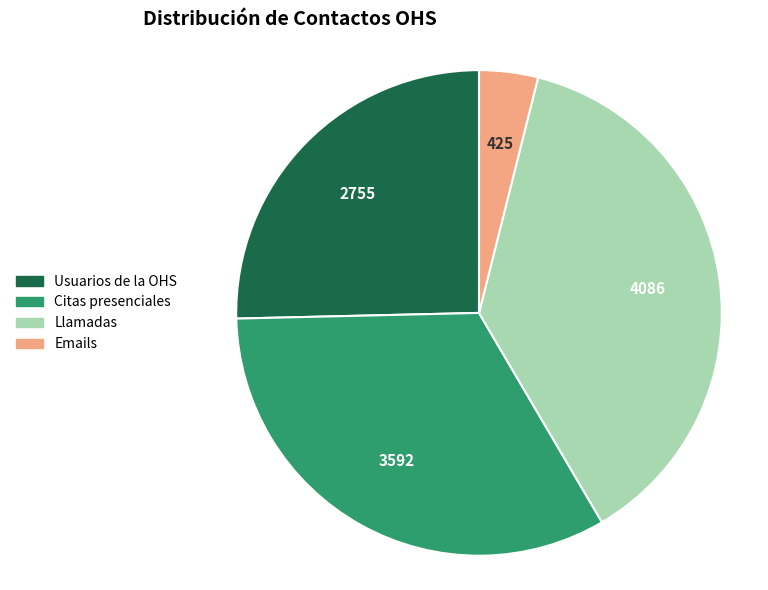

Is the sum of Llamadas and Citas presenciales greater than half?

Yes